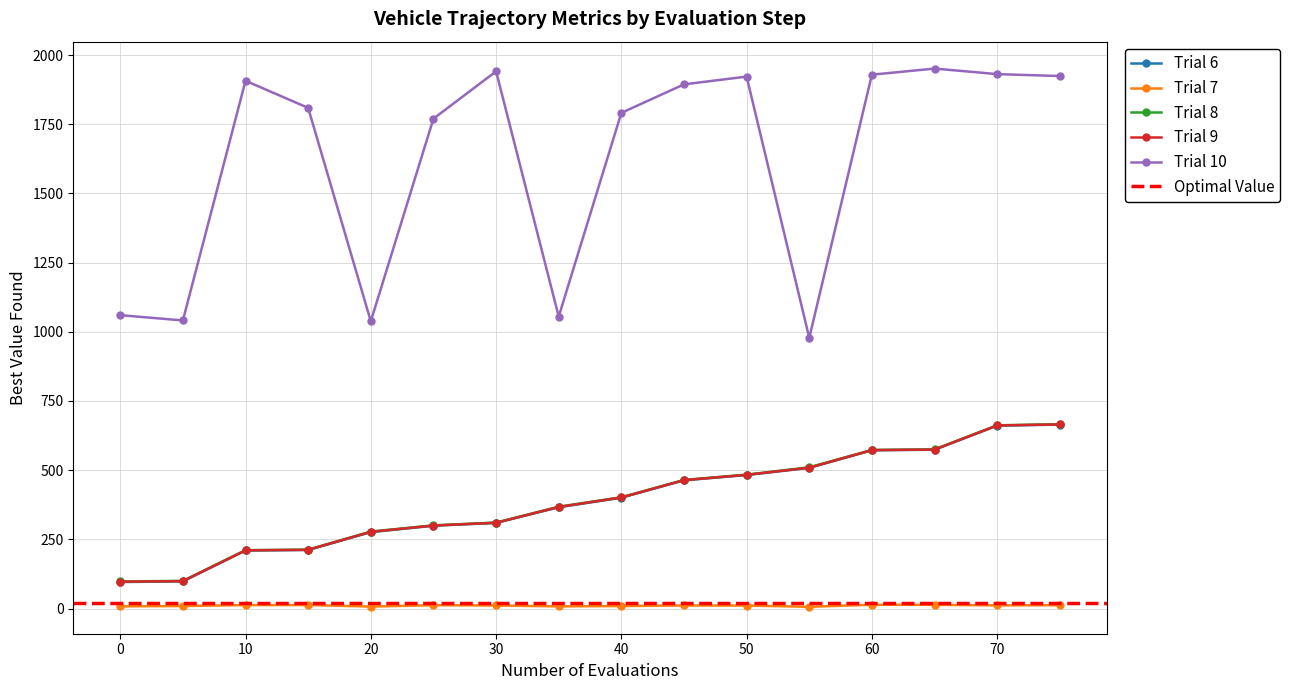

True or false: Trial 9 has a value of 171.8 at 0.

False